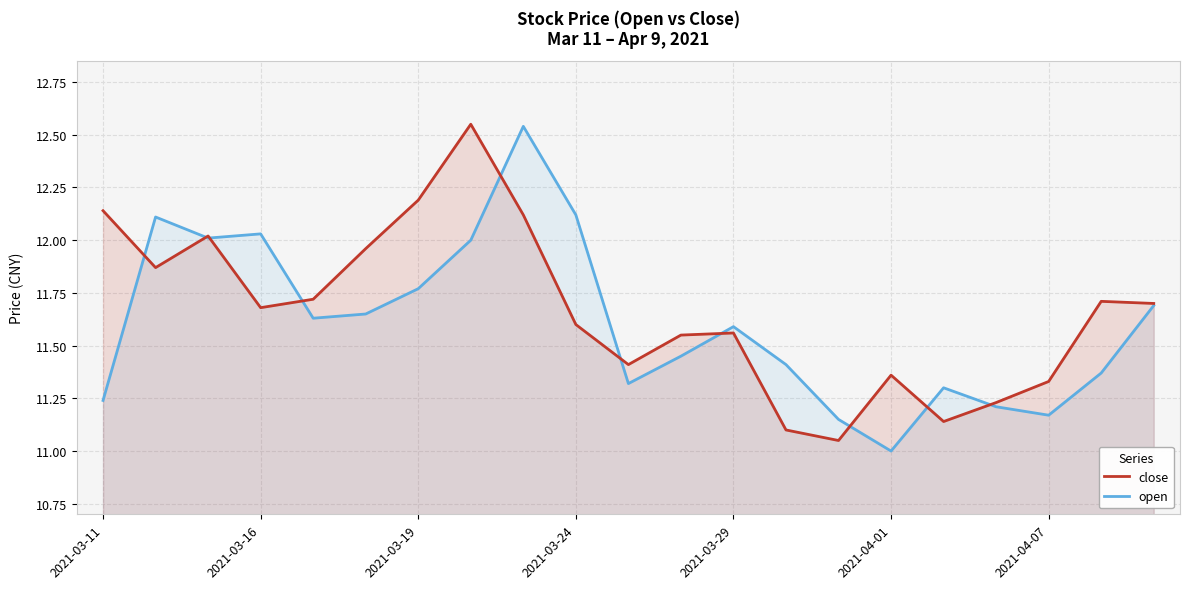

How many lines are shown in the chart?

2